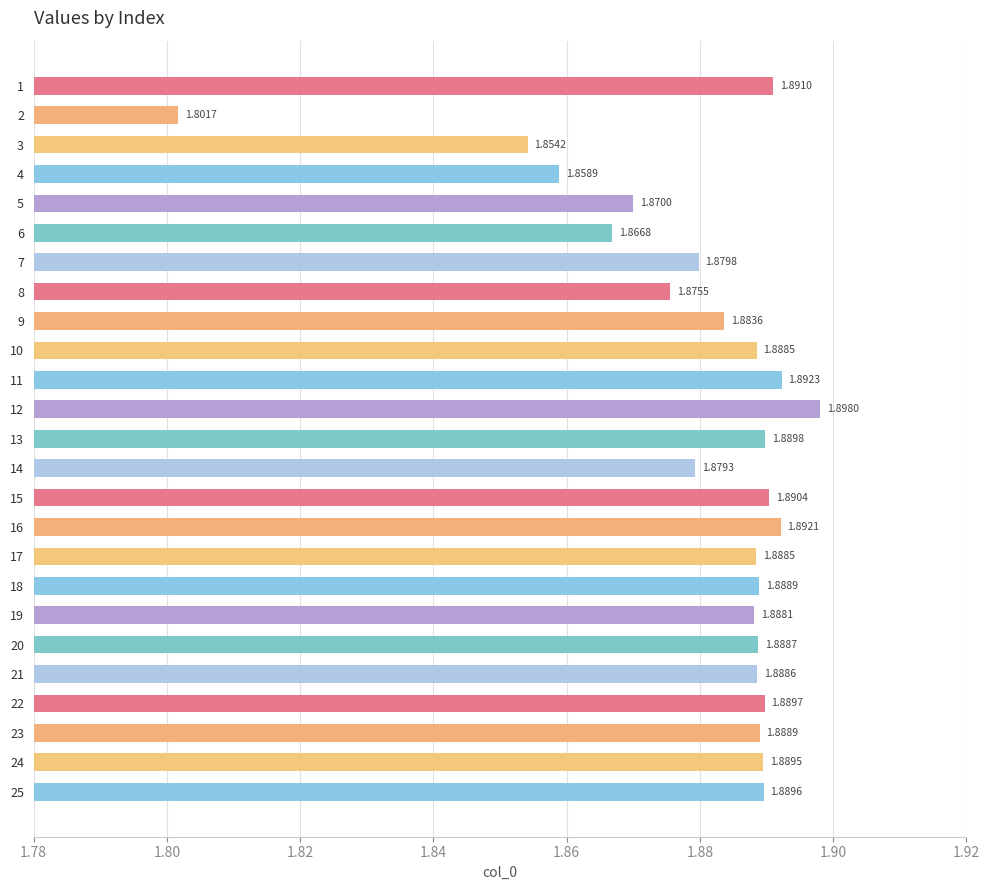

The value at 13 is 3.3. True or false?

False